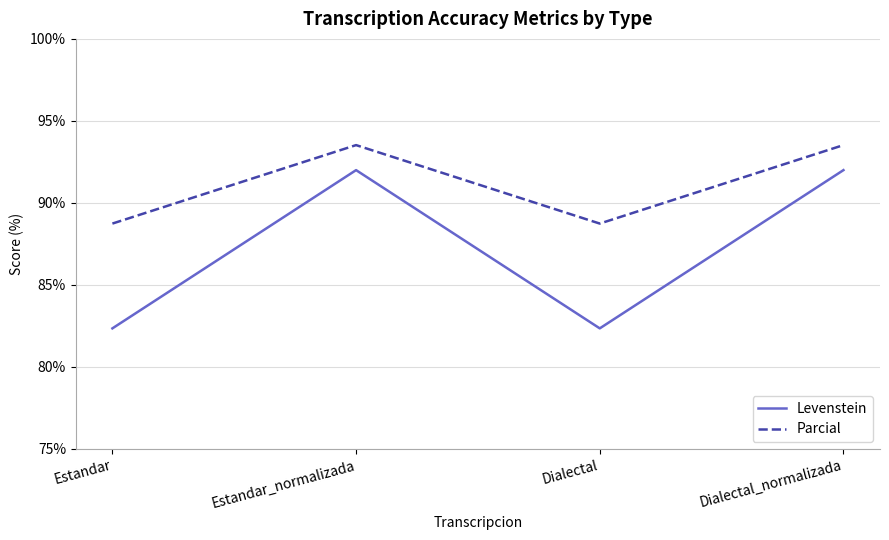

Read the Parcial value at Dialectal.

88.7